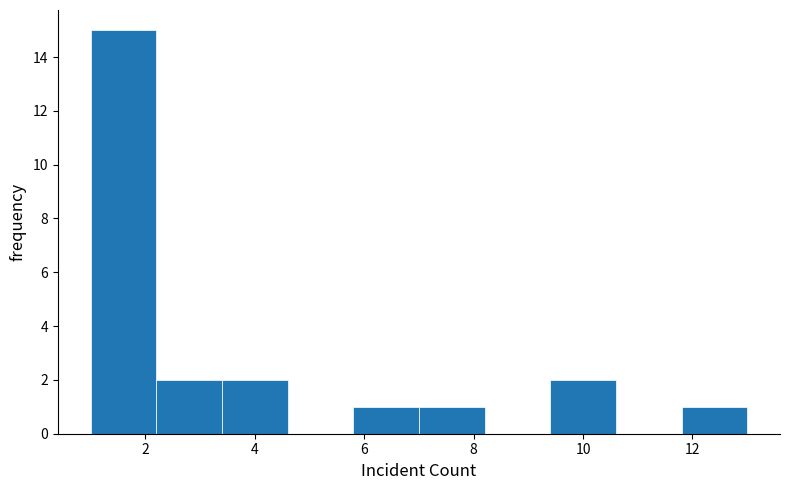

Reading left to right, list every bar in this chart as the range it spans on the x-axis followed by its height. The values are not printed on the chart, so give them approximately, as read against the axis.

1.0 to 2.2: 15
2.2 to 3.4: 2
3.4 to 4.6: 2
4.6 to 5.8: 0
5.8 to 7.0: 1
7.0 to 8.2: 1
8.2 to 9.4: 0
9.4 to 10.6: 2
10.6 to 11.8: 0
11.8 to 13.0: 1